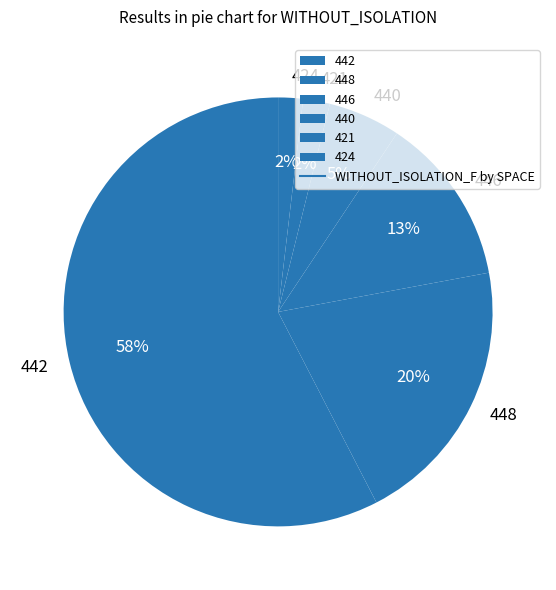

What percentage is the 442 slice, to the nearest percent?

58%